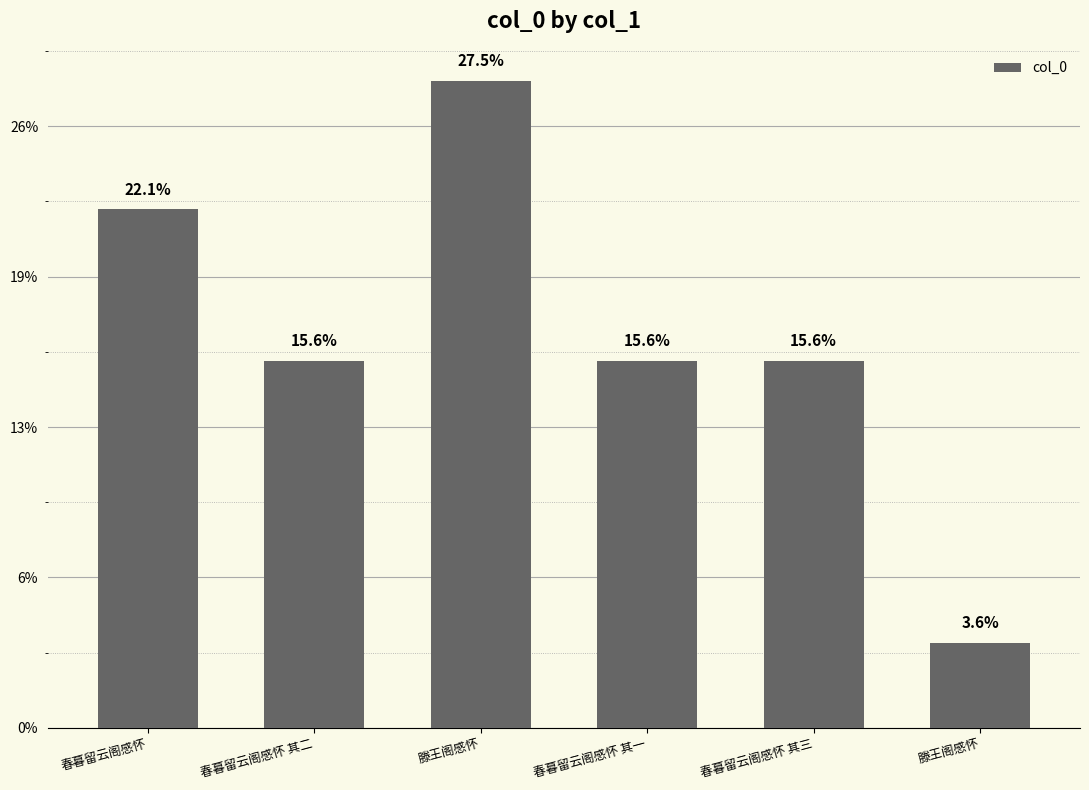

At which label does the data first exceed 488174?

春暮留云阁感怀